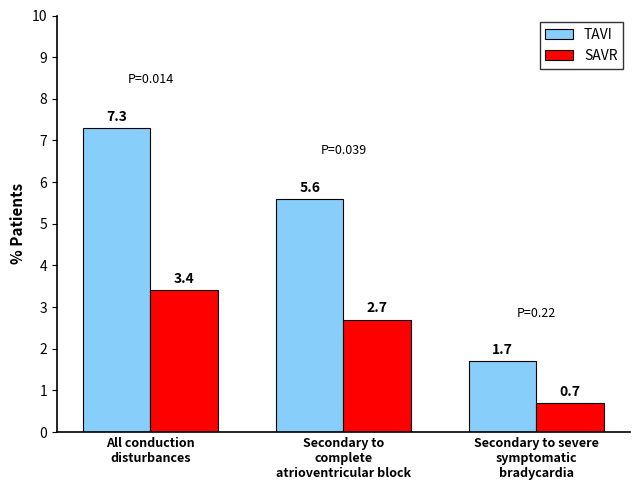

Which series has the largest total across all categories?

TAVI